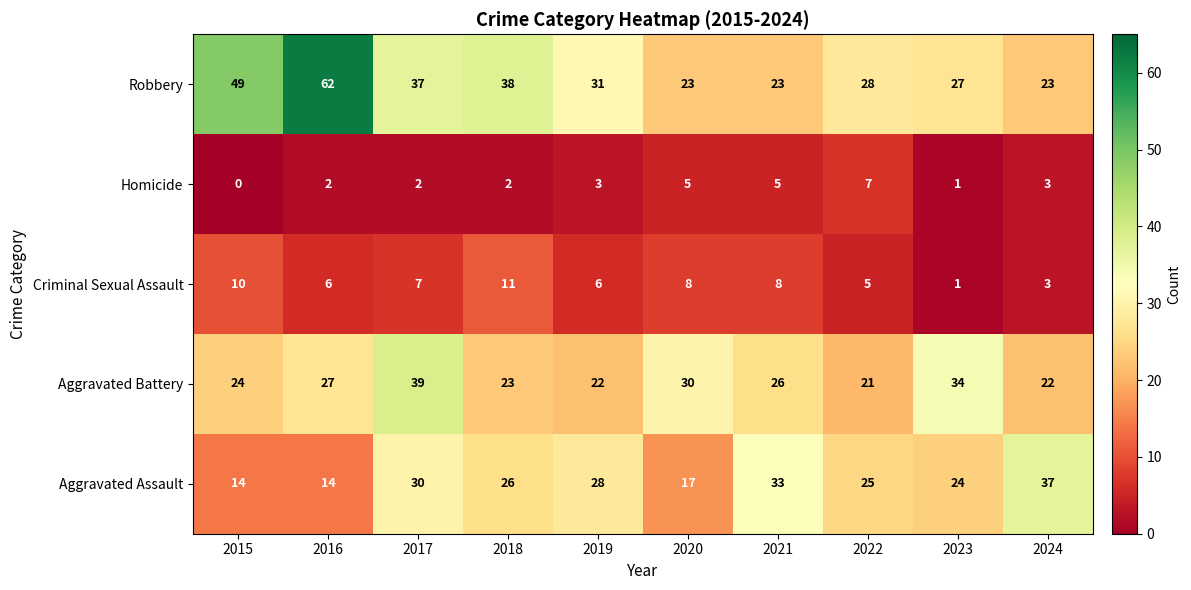

Count the number of categories in the chart.

10